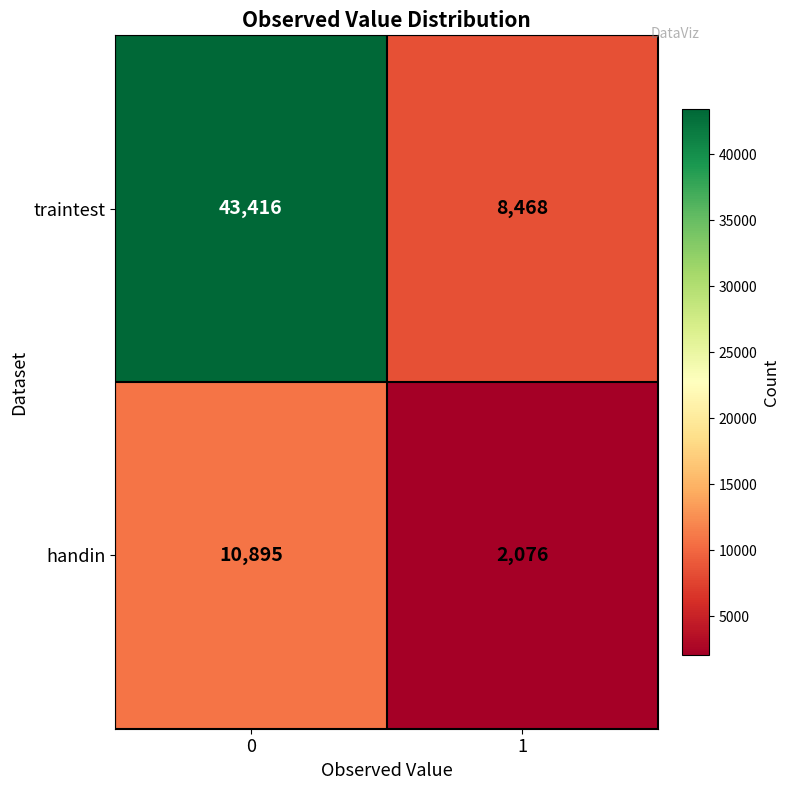

What is the average value of the traintest series?

25942